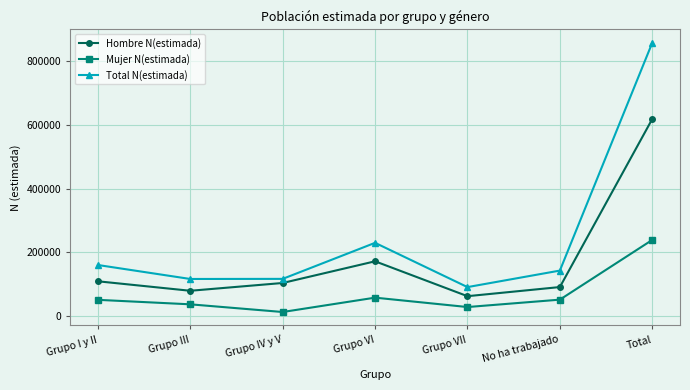

True or false: Hombre N(estimada) and Total N(estimada) intersect in this chart.

False